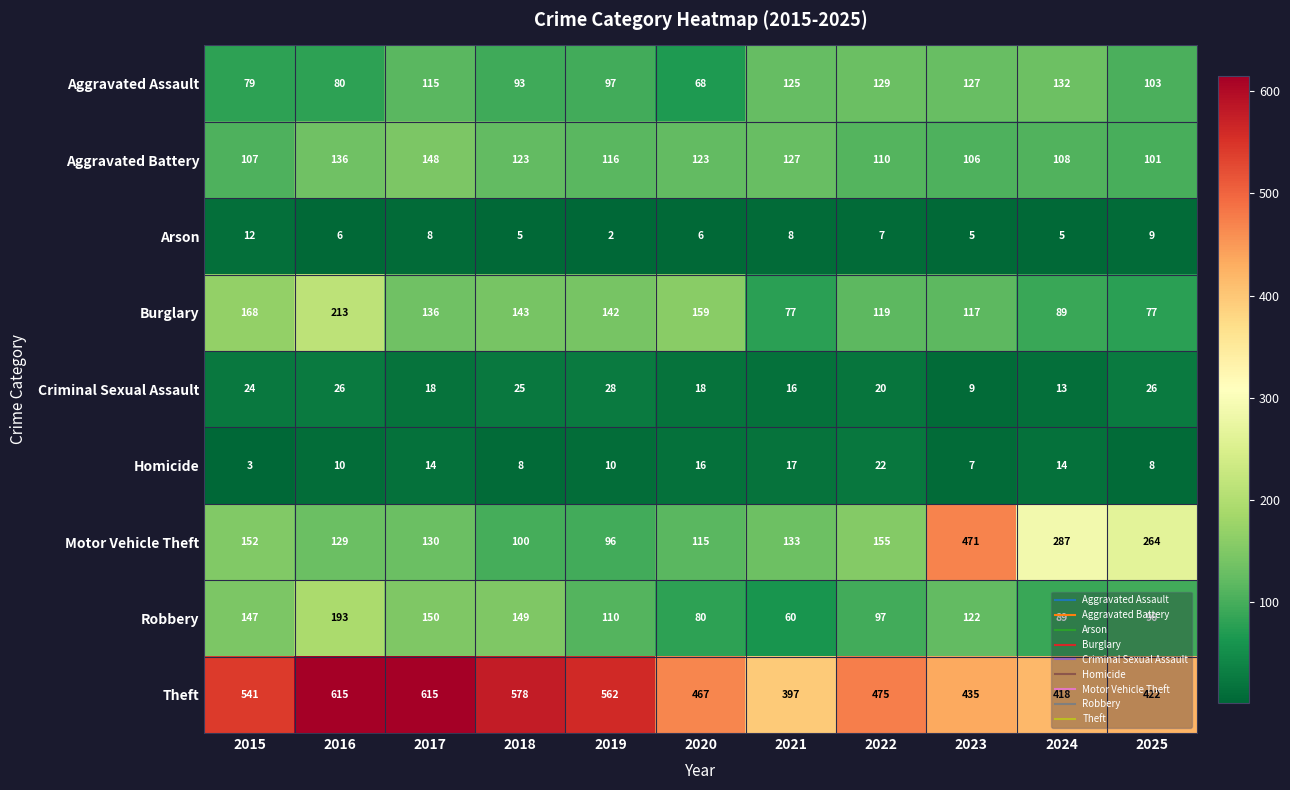

Which series has the widest spread of values?

Motor Vehicle Theft